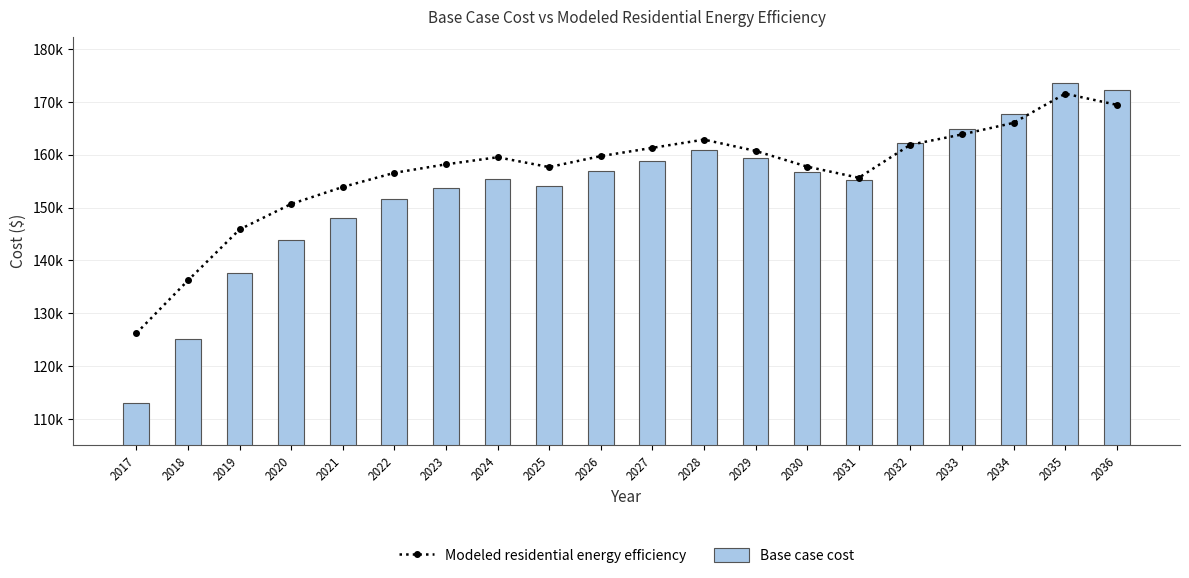

What is the difference between the maximum and minimum values in the Base case cost series?

60712.2